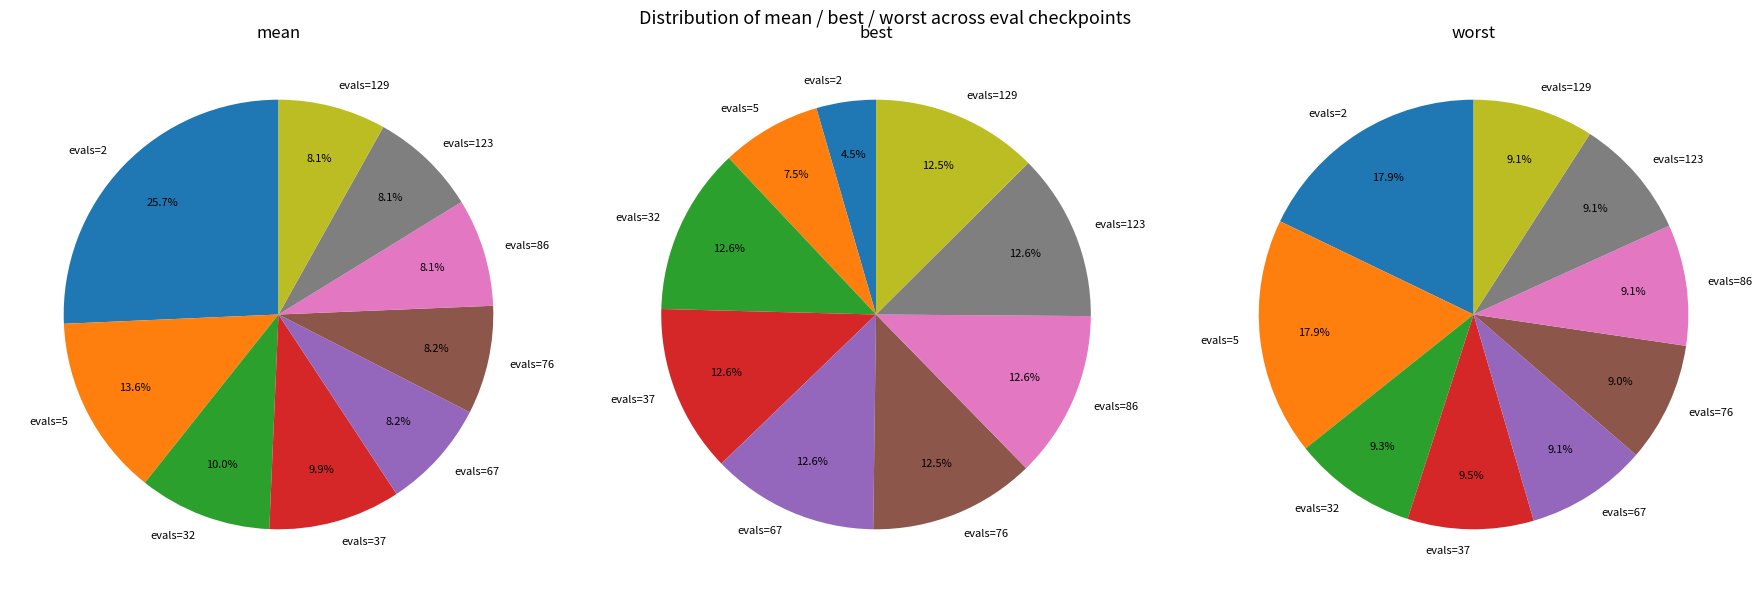

Which category has the smallest portion of the pie?

evals=2